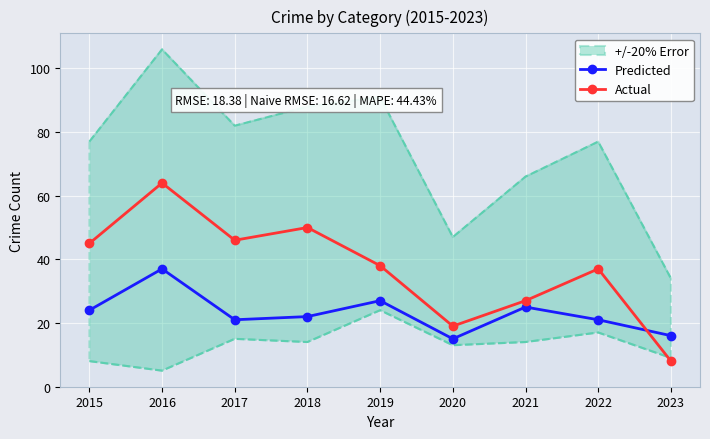

Which series ends up on top after the final intersection of Actual and Predicted?

Predicted